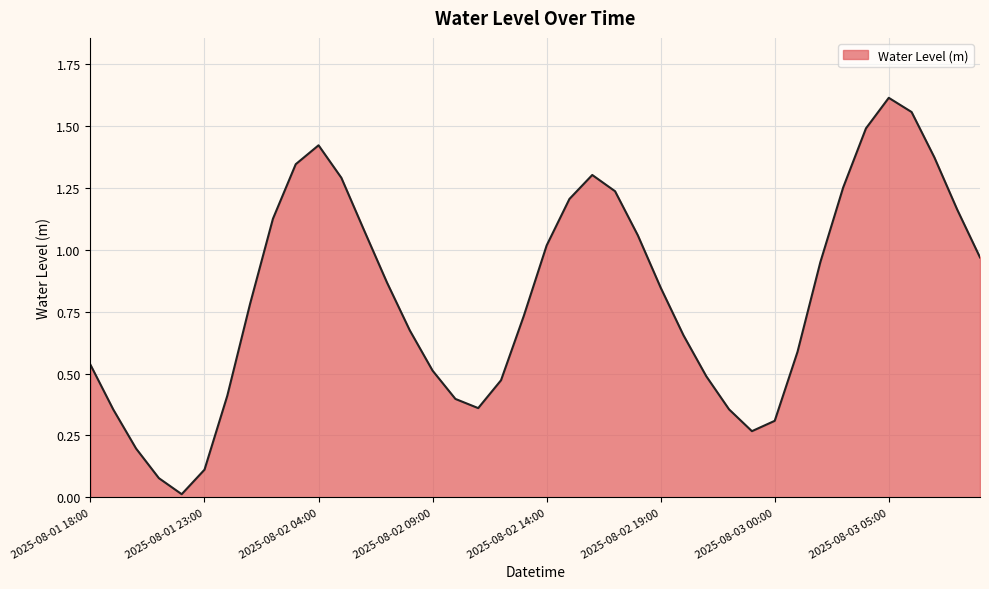

Rank the categories by value from highest to lowest.

2025-08-03 05:00, 2025-08-03 06:00, 2025-08-03 04:00, 2025-08-02 04:00, 2025-08-03 07:00, 2025-08-02 03:00, 2025-08-02 16:00, 2025-08-02 05:00, 2025-08-03 03:00, 2025-08-02 17:00, 2025-08-02 15:00, 2025-08-03 08:00, 2025-08-02 02:00, 2025-08-02 06:00, 2025-08-02 18:00, 2025-08-02 14:00, 2025-08-03 09:00, 2025-08-03 02:00, 2025-08-02 07:00, 2025-08-02 19:00, 2025-08-02 01:00, 2025-08-02 13:00, 2025-08-02 08:00, 2025-08-02 20:00, 2025-08-03 01:00, 2025-08-01 18:00, 2025-08-02 09:00, 2025-08-02 21:00, 2025-08-02 12:00, 2025-08-02 00:00, 2025-08-02 10:00, 2025-08-02 11:00, 2025-08-02 22:00, 2025-08-01 19:00, 2025-08-03 00:00, 2025-08-02 23:00, 2025-08-01 20:00, 2025-08-01 23:00, 2025-08-01 21:00, 2025-08-01 22:00